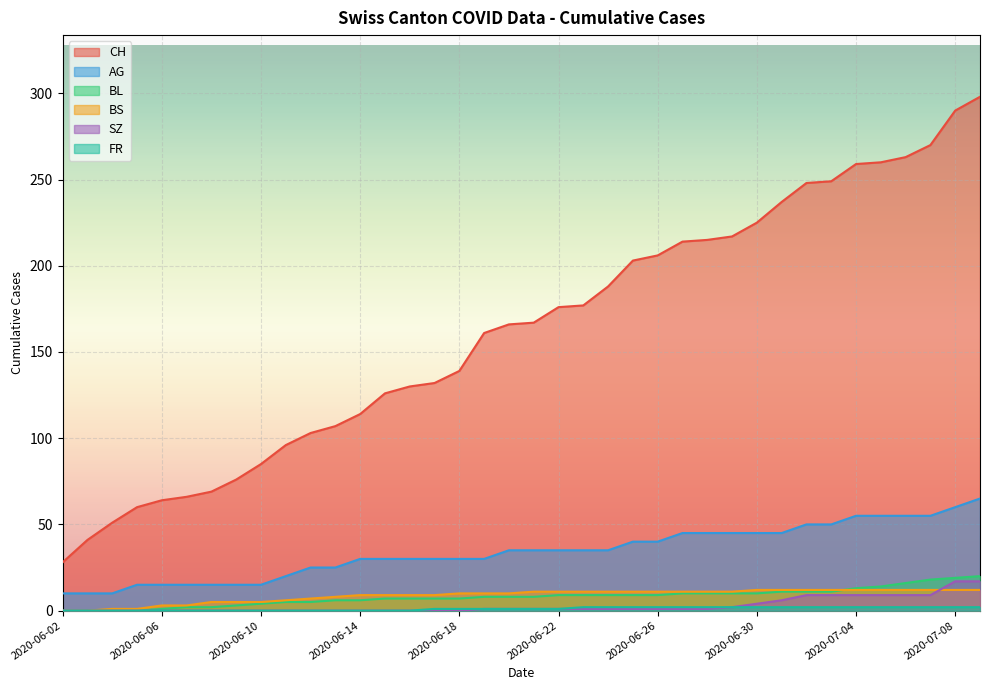

What are all the series names shown in the legend?

CH, AG, BL, BS, SZ, FR